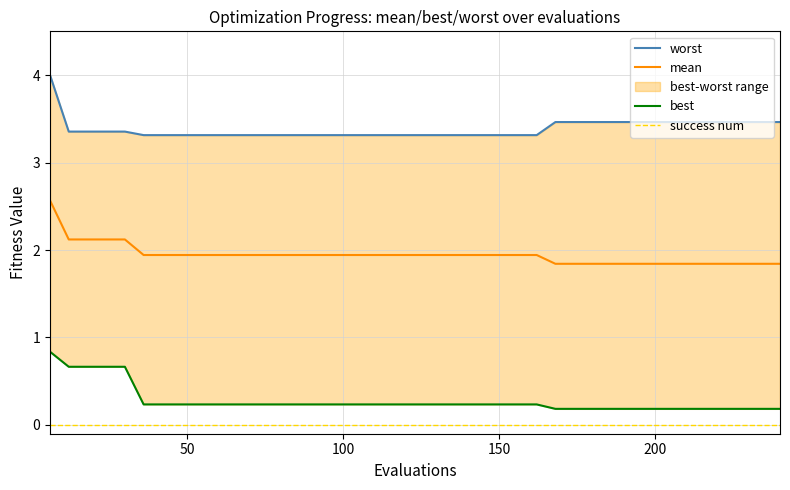

Which series has the largest total across all categories?

worst